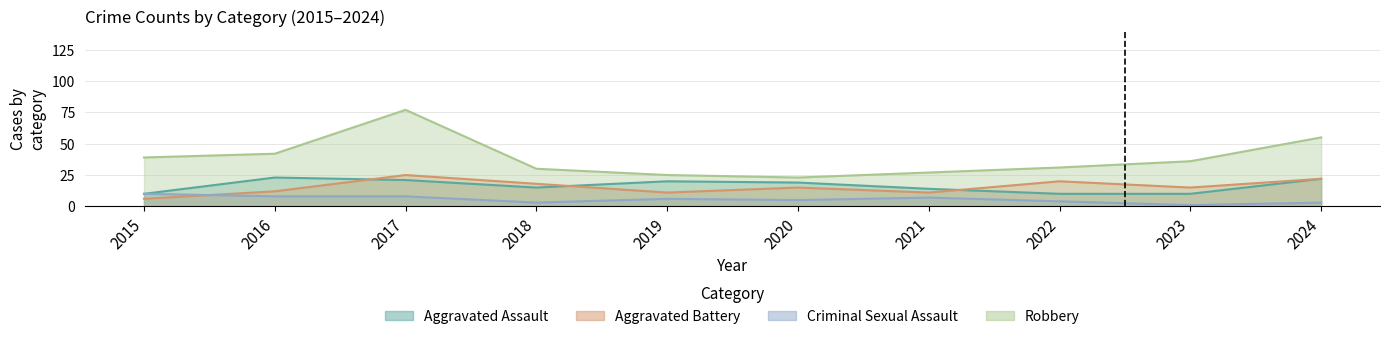

Between 2016 and 2018, which series saw the biggest shift?

Robbery